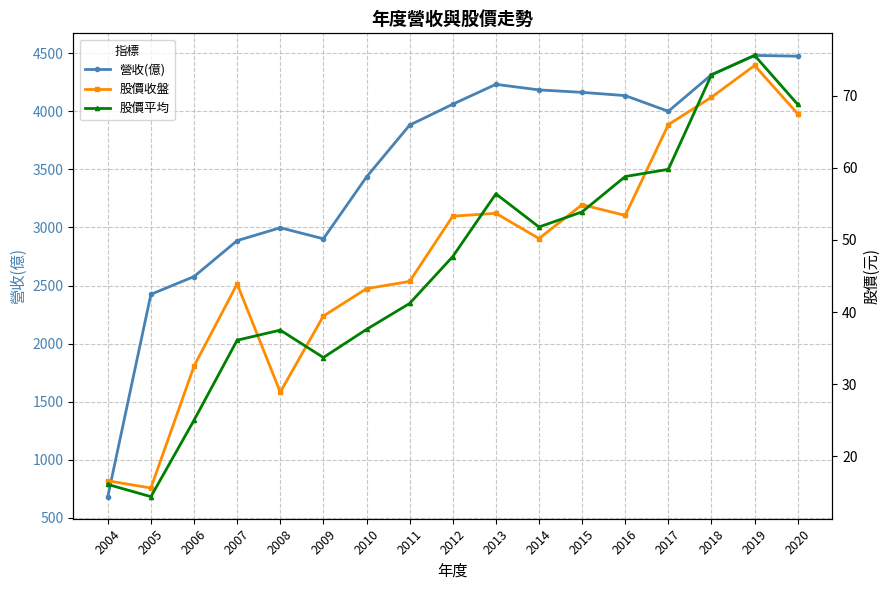

True or false: 營收(億) and 股價平均 cross at least once.

False